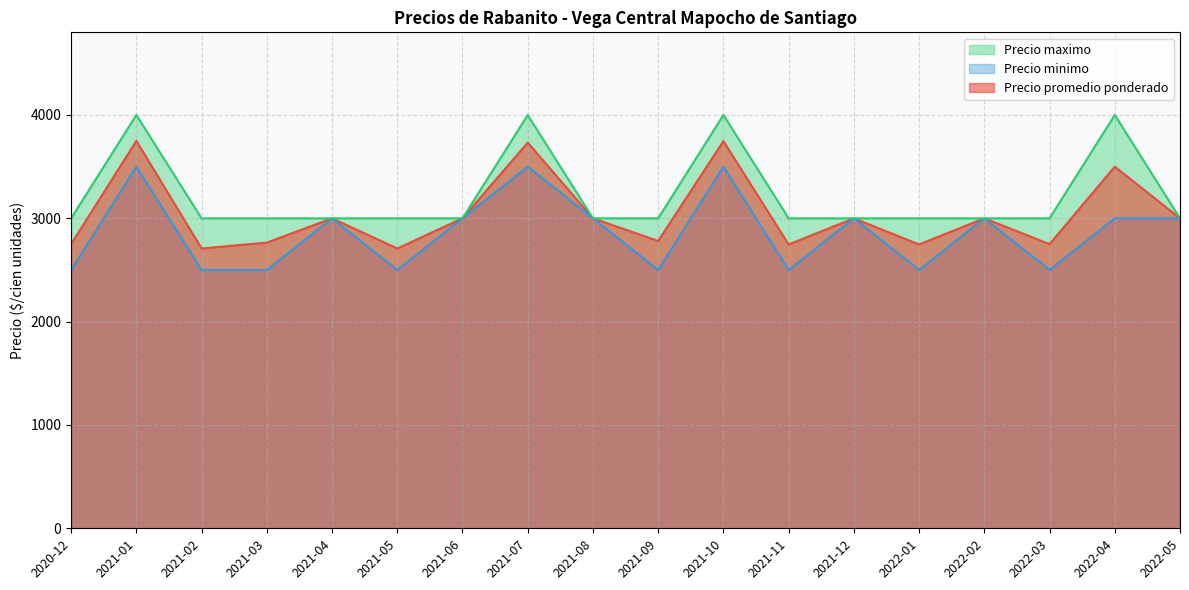

Count the number of categories in the chart.

18